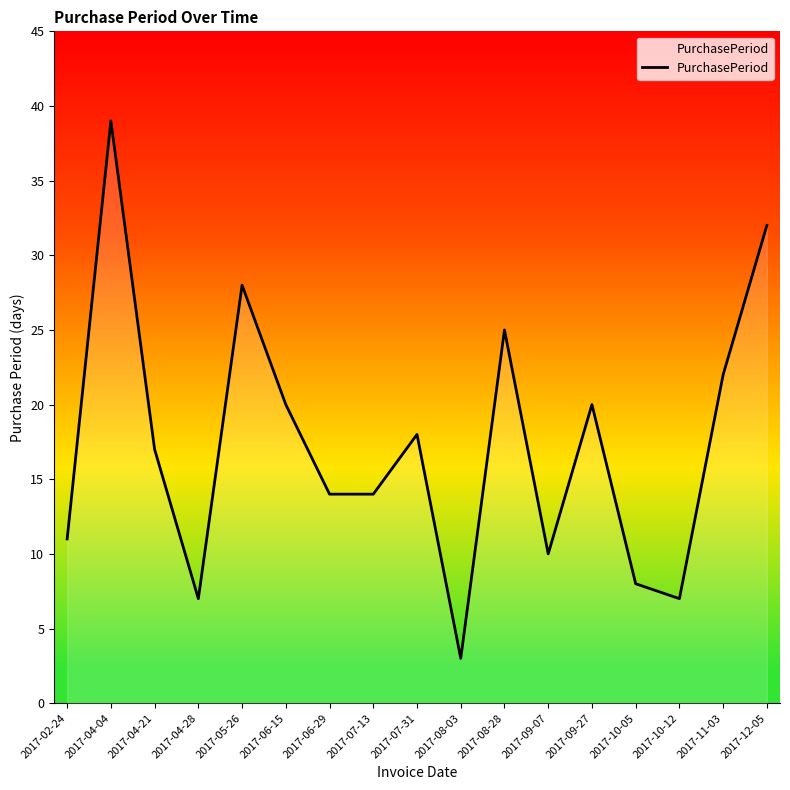

True or false: there are more than 1 points higher than both neighbors.

True